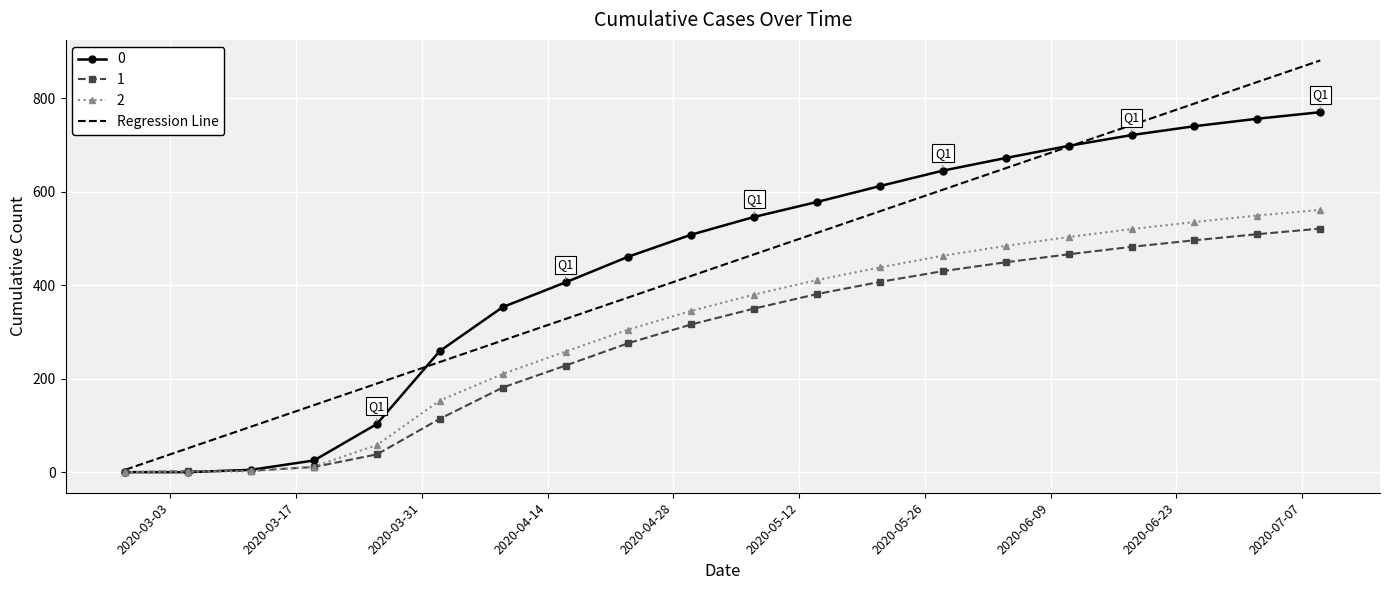

Rank the series by their maximum value, from highest to lowest.

Regression Line, 0, 2, 1